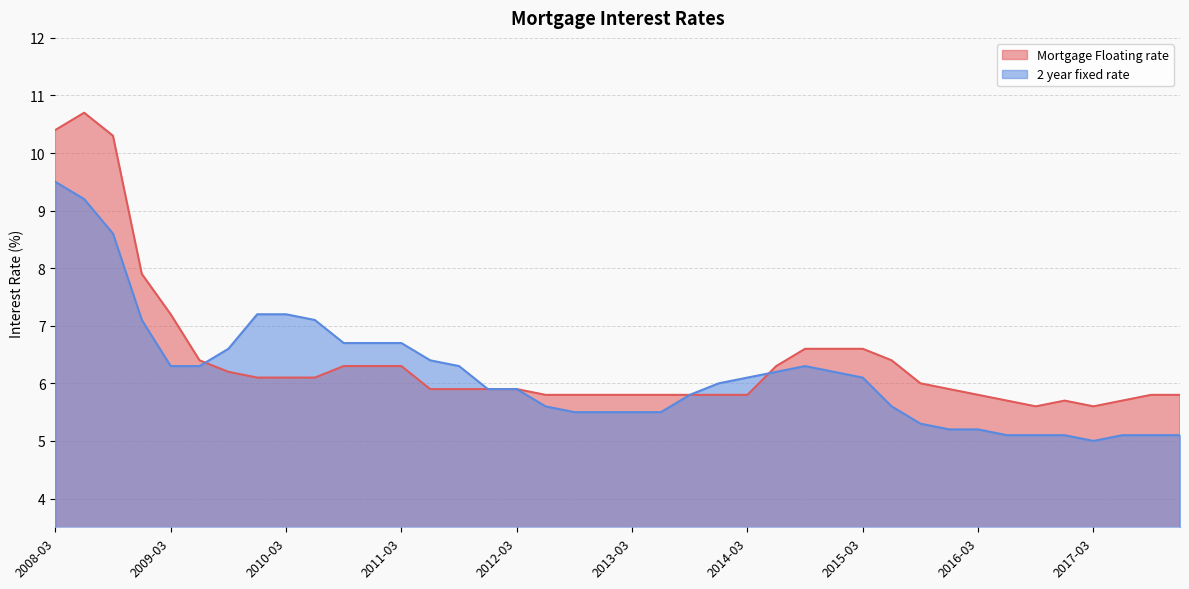

At which label is 2 year fixed rate closest to 7?

2008-12